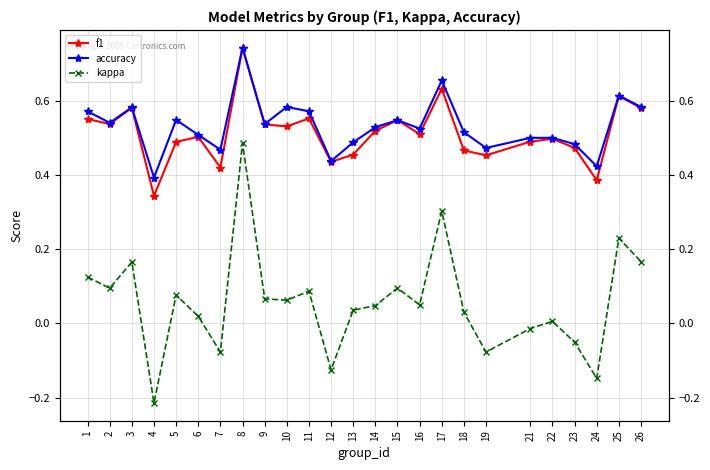

Reading left to right, what are all the values shown in this chart?

f1: 1=0.6	2=0.5	3=0.6	4=0.3	5=0.5	6=0.5	7=0.4	8=0.7	9=0.5	10=0.5	11=0.6	12=0.4	13=0.5	14=0.5	15=0.5	16=0.5	17=0.6	18=0.5	19=0.5	21=0.5	22=0.5	23=0.5	24=0.4	25=0.6	26=0.6
accuracy: 1=0.6	2=0.5	3=0.6	4=0.4	5=0.5	6=0.5	7=0.5	8=0.7	9=0.5	10=0.6	11=0.6	12=0.4	13=0.5	14=0.5	15=0.5	16=0.5	17=0.7	18=0.5	19=0.5	21=0.5	22=0.5	23=0.5	24=0.4	25=0.6	26=0.6
kappa: 1=0.1	2=0.1	3=0.2	4=-0.2	5=0.1	6=0.0	7=-0.1	8=0.5	9=0.1	10=0.1	11=0.1	12=-0.1	13=0.0	14=0.0	15=0.1	16=0.1	17=0.3	18=0.0	19=-0.1	21=-0.0	22=0.0	23=-0.1	24=-0.1	25=0.2	26=0.2